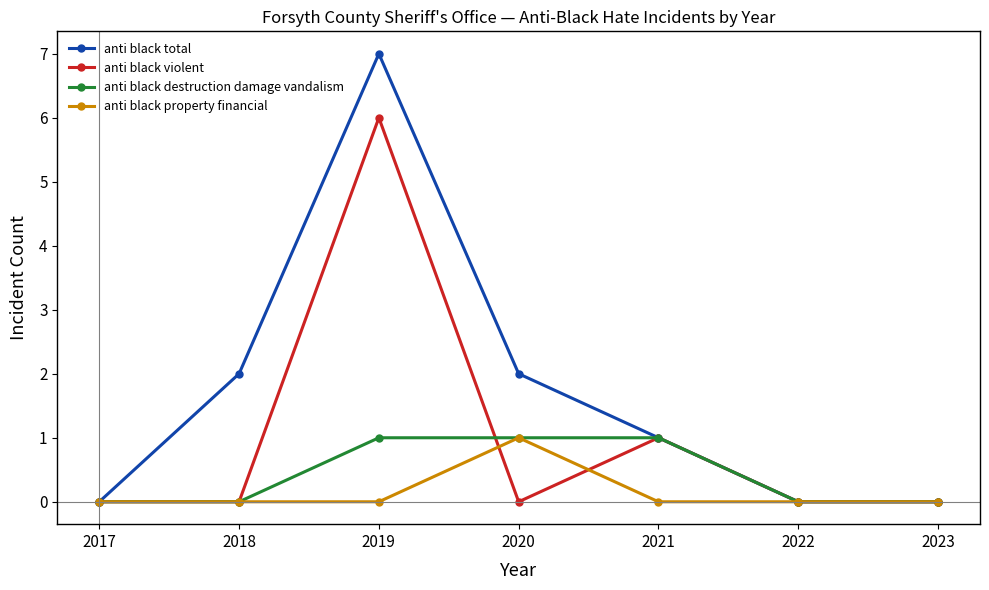

How many interior local peaks does the anti black total series have?

1